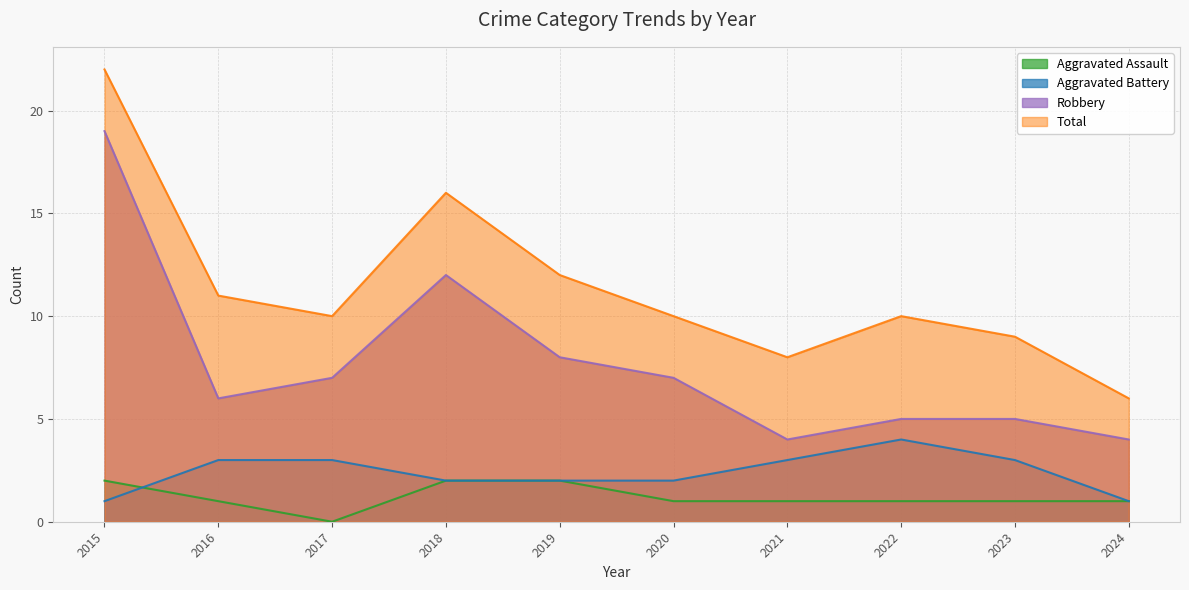

List the labels in order of Robbery value, largest first.

2015, 2018, 2019, 2017, 2020, 2016, 2022, 2023, 2021, 2024